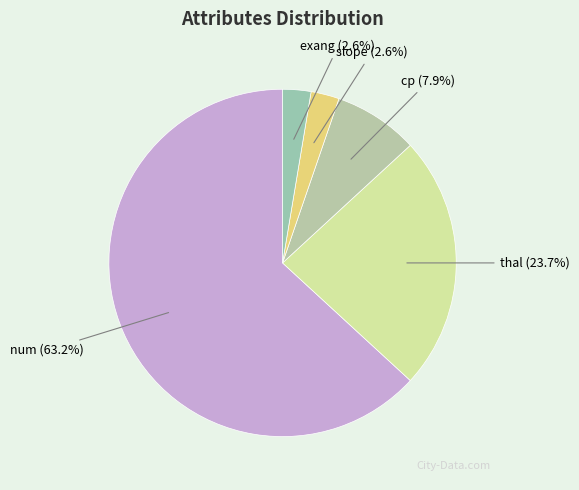

What portion of the pie excludes slope?

97.4%